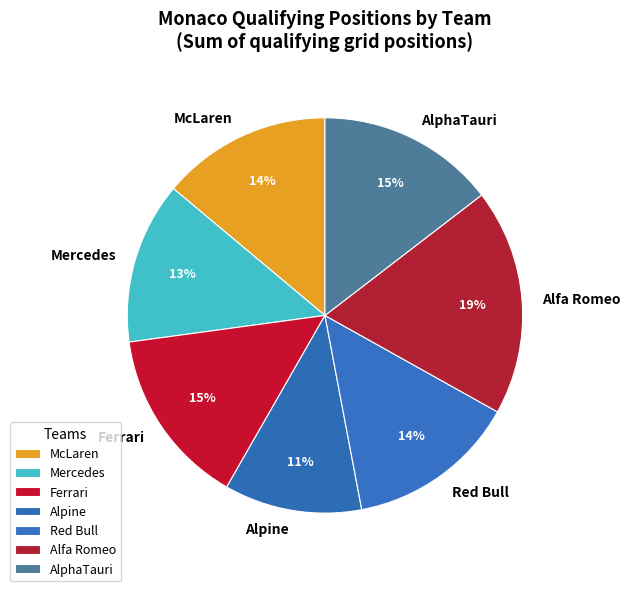

How many segments does this pie chart have?

7